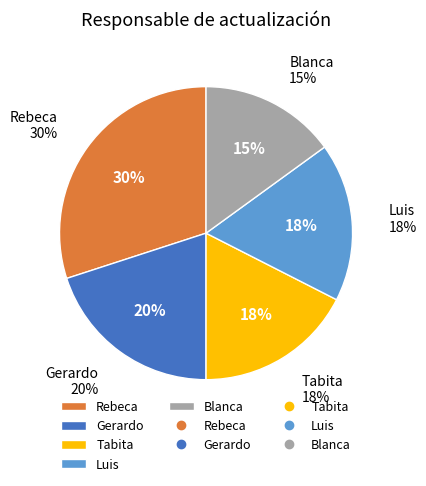

What is the ratio of the value at Luis to the value at Tabita?

1.0